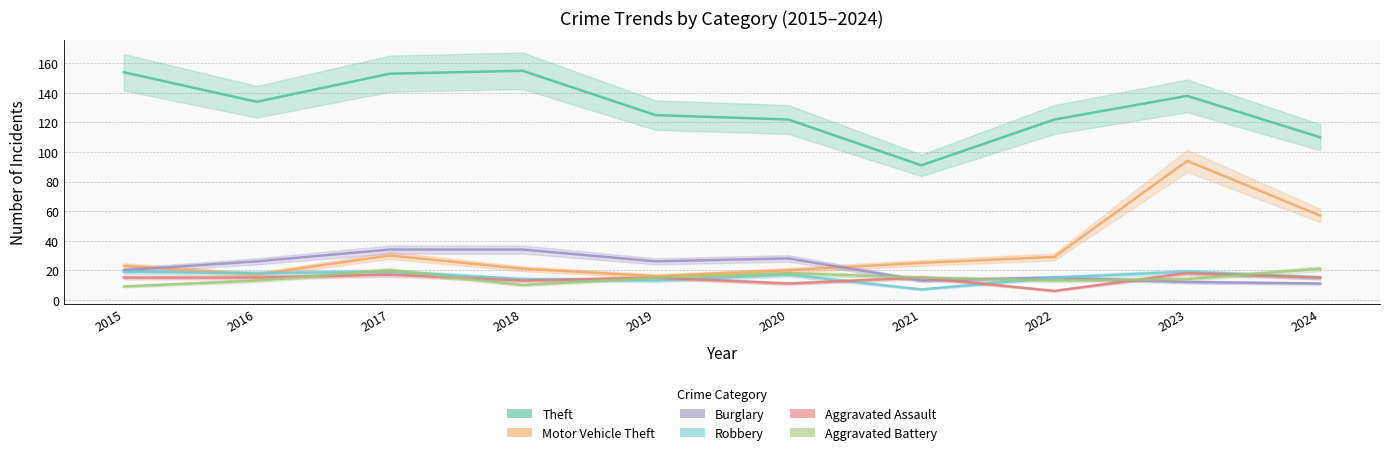

How many distinct data groups are displayed?

6